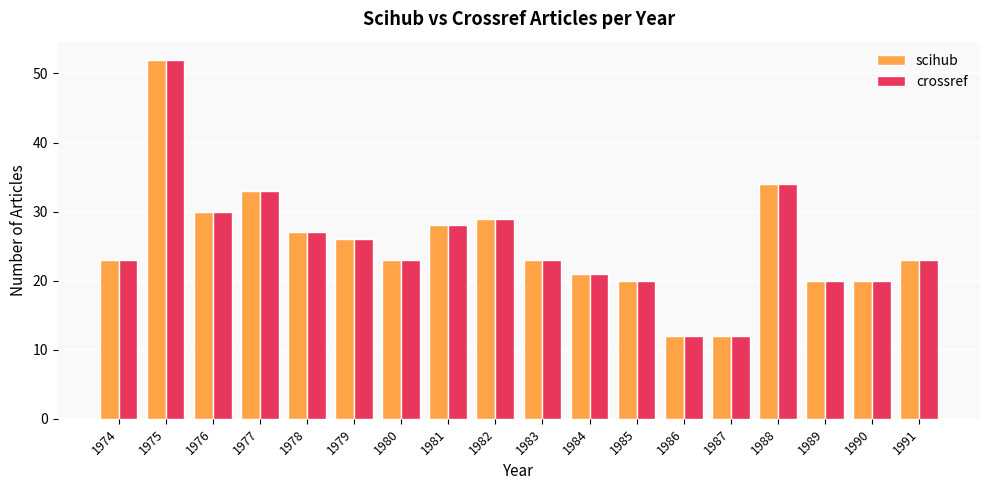

Where is crossref nearest to the value 32?

1977